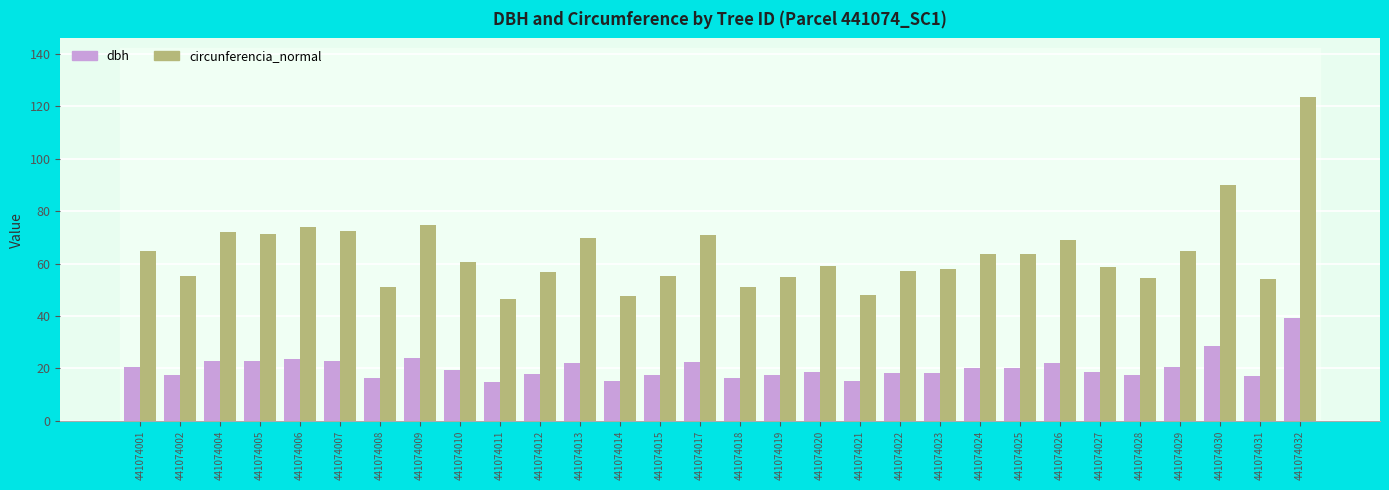

What is the total value across all series at 441074027?

77.2